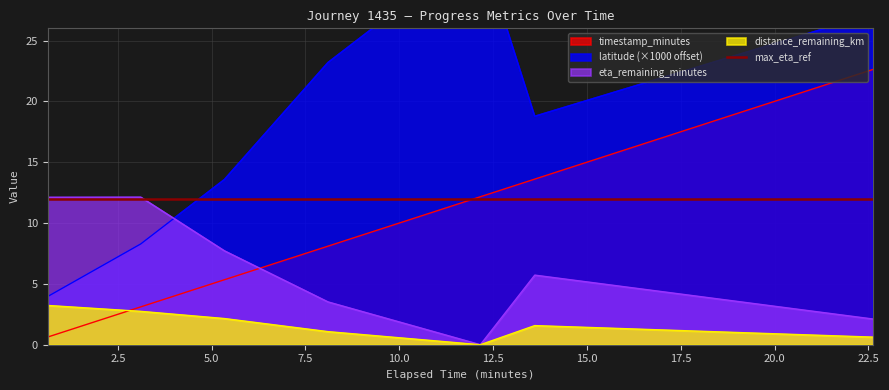

What is the label of the 7th point from the left?

22.63